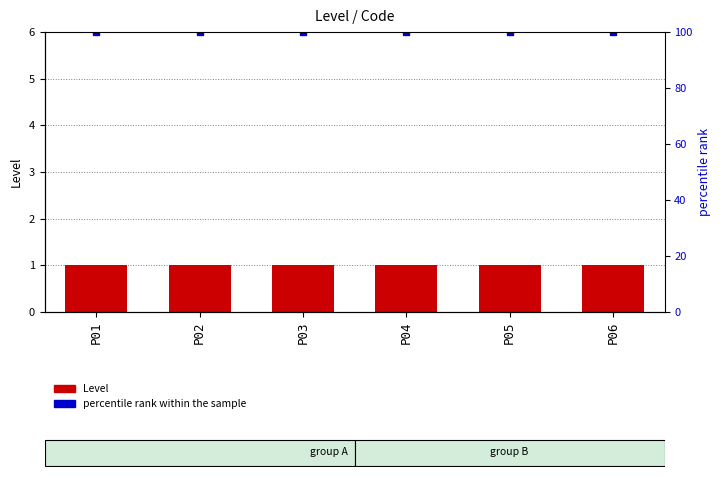

At which label is percentile rank within the sample closest to 100?

P01